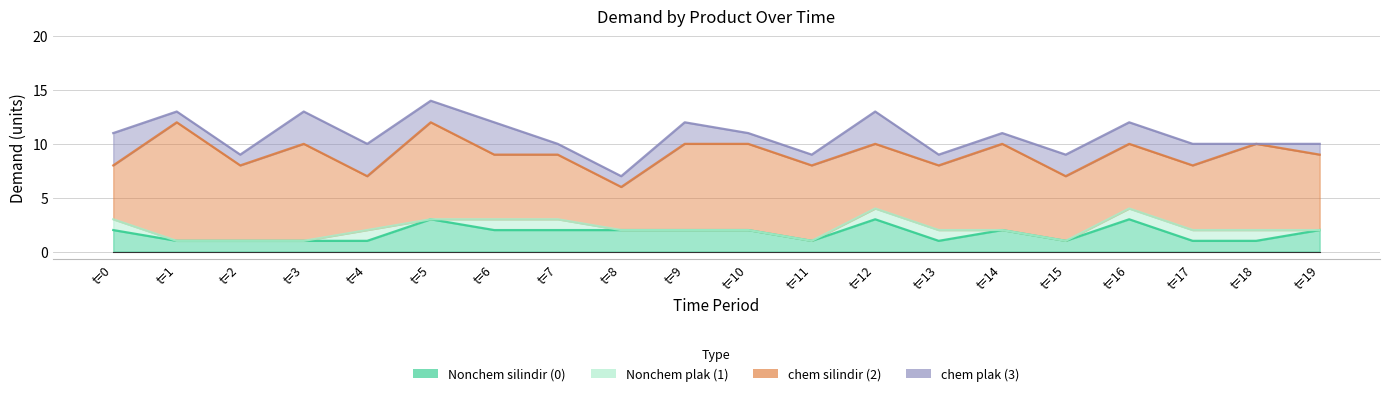

Where is the first local maximum for chem silindir (2)?

t=1